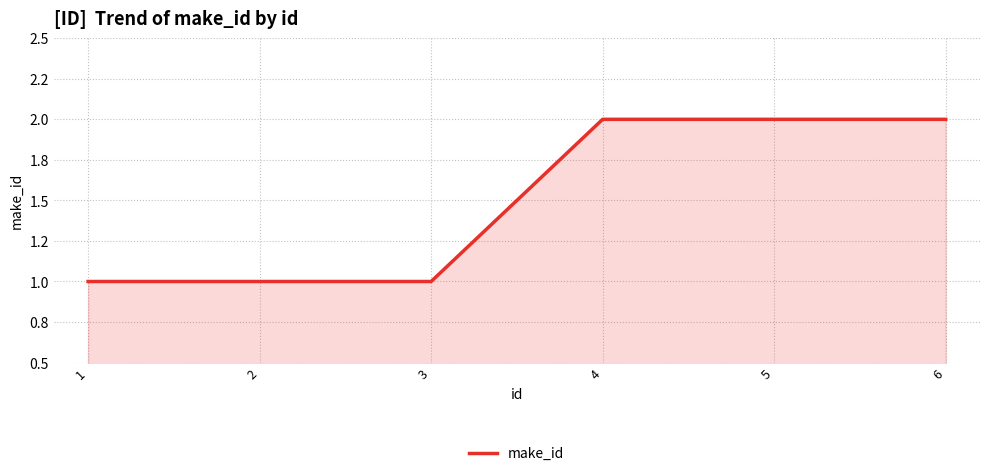

Does the chart have visible grid lines?

Yes